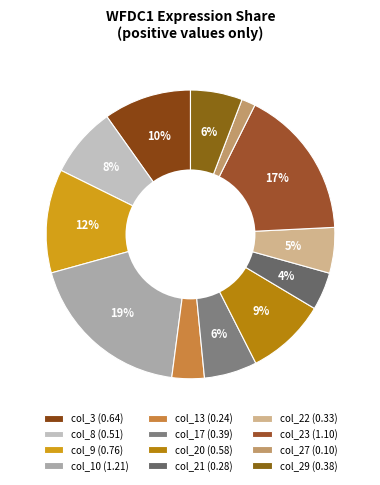

How many segments does this pie chart have?

12